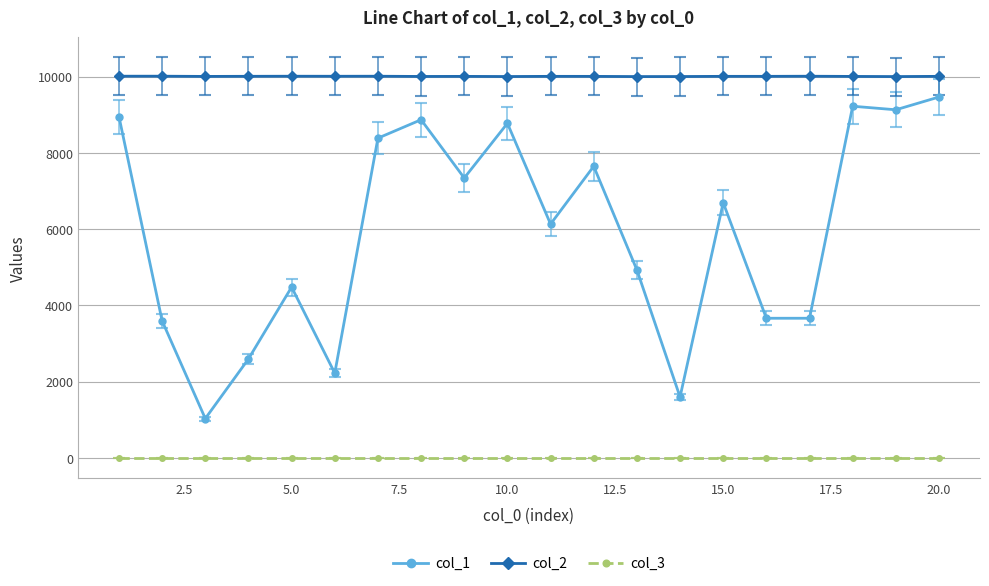

True or false: col_1 and col_3 cross at least once.

False